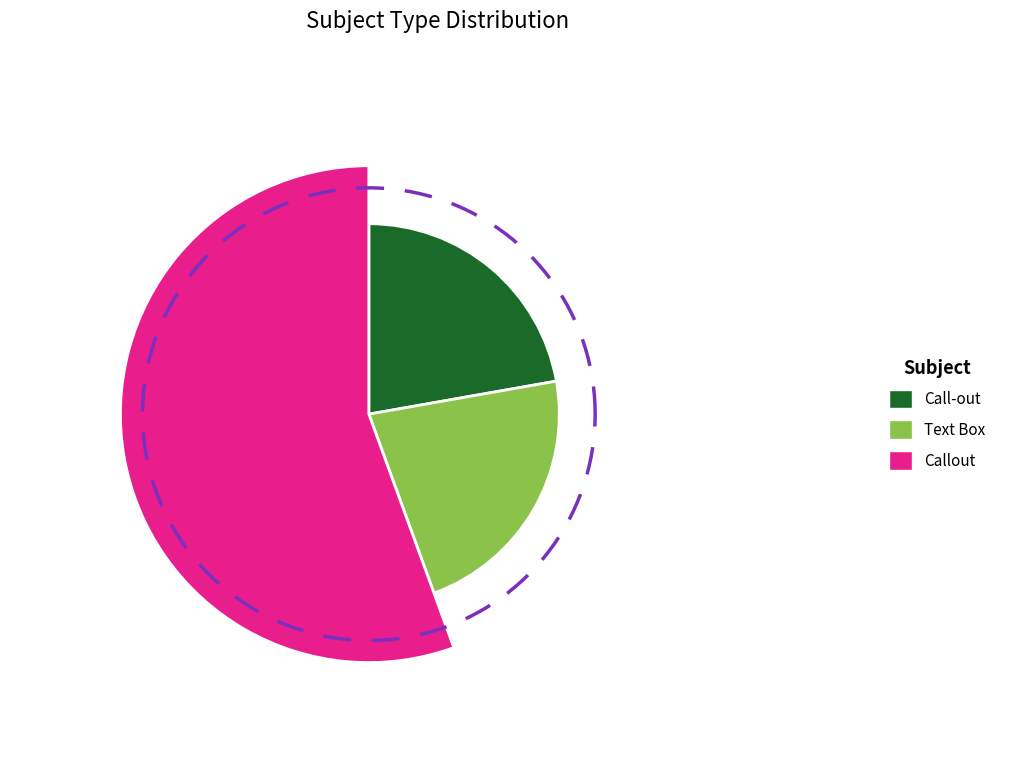

What is the total percentage of Callout and Text Box?

77.8%